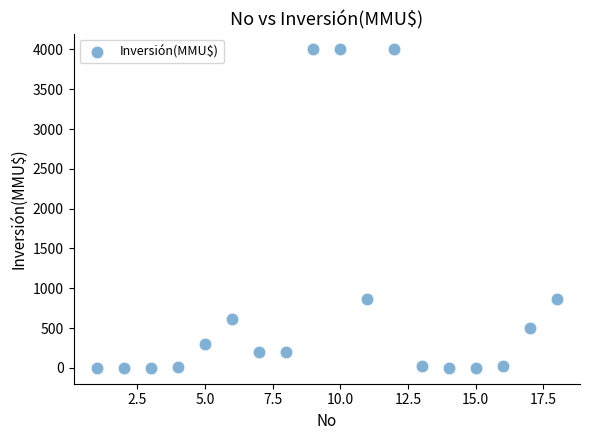

What is the range of X values (max minus min)?

17.0